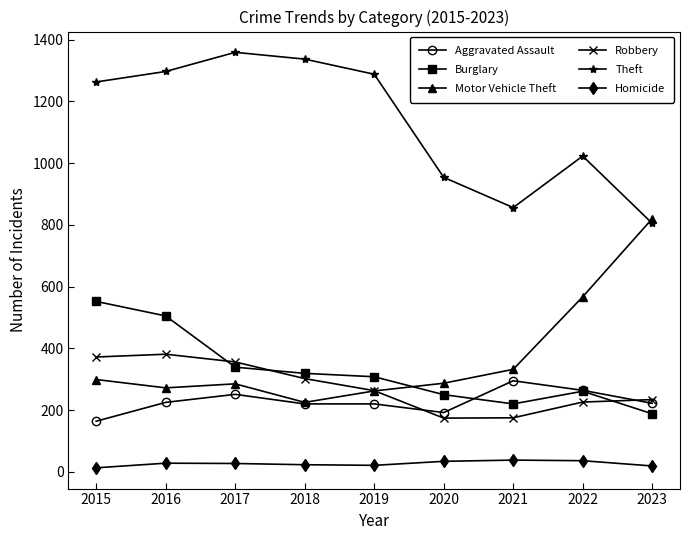

What is the smallest value displayed?

13